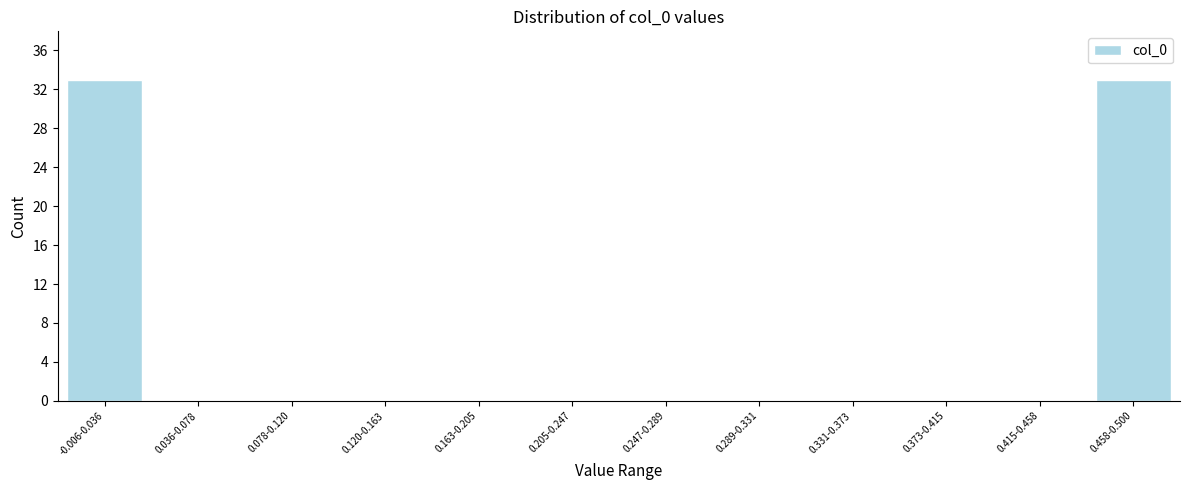

Reading left to right, extract all data points from this chart.

-0.006-0.036=33	0.036-0.078=0	0.078-0.120=0	0.120-0.163=0	0.163-0.205=0	0.205-0.247=0	0.247-0.289=0	0.289-0.331=0	0.331-0.373=0	0.373-0.415=0	0.415-0.458=0	0.458-0.500=33